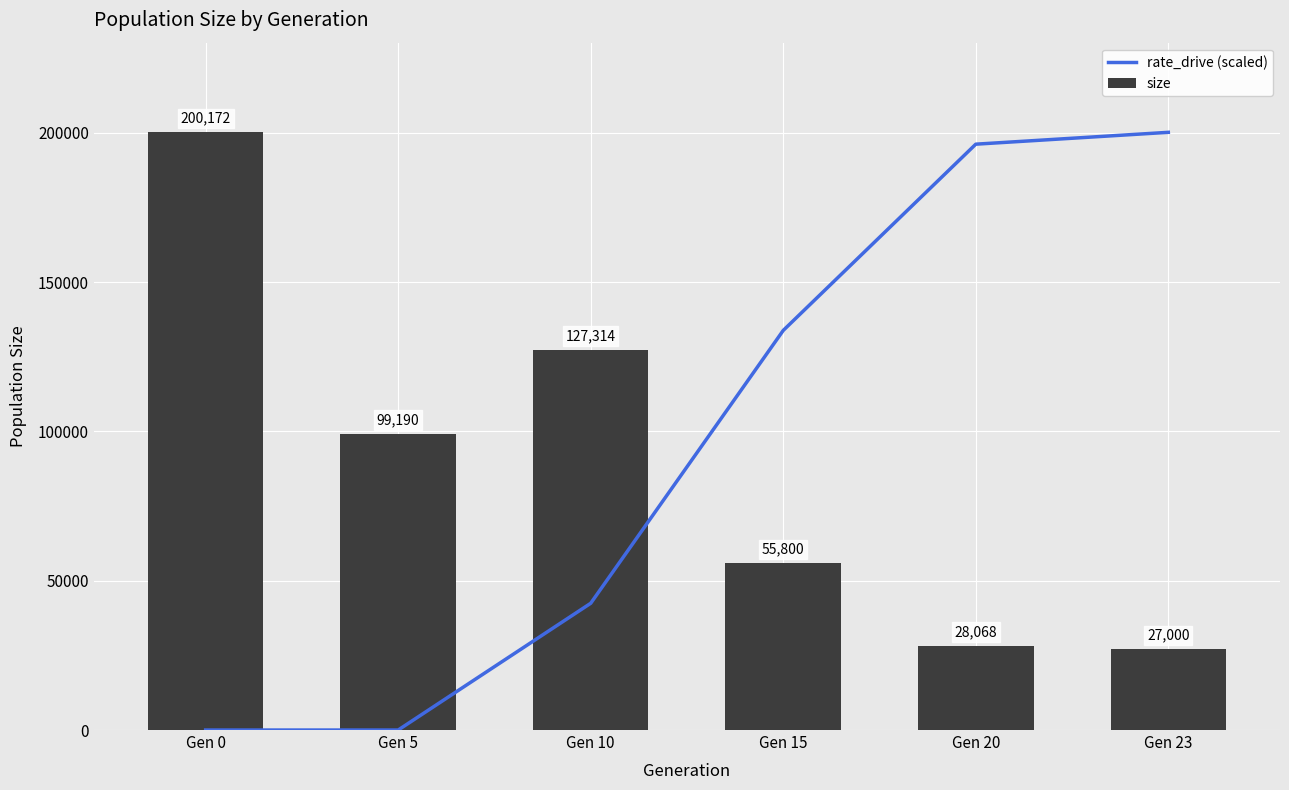

At which label does rate_drive (scaled) first exceed 133831?

Gen 15